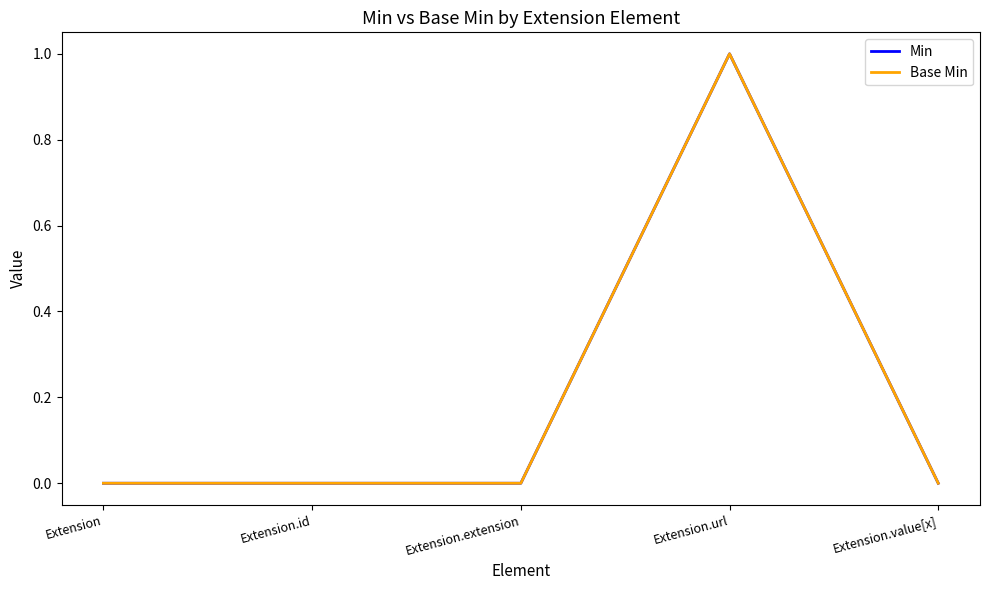

Does the chart display data point markers on the line(s)?

No